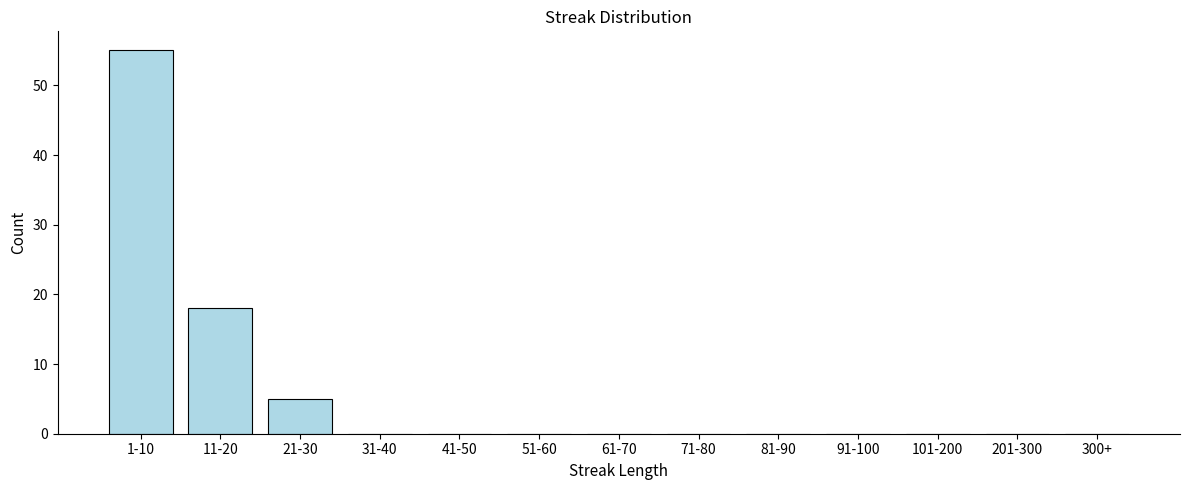

Reading right to left, extract all data points from this chart.

300+=0	201-300=0	101-200=0	91-100=0	81-90=0	71-80=0	61-70=0	51-60=0	41-50=0	31-40=0	21-30=5	11-20=18	1-10=55